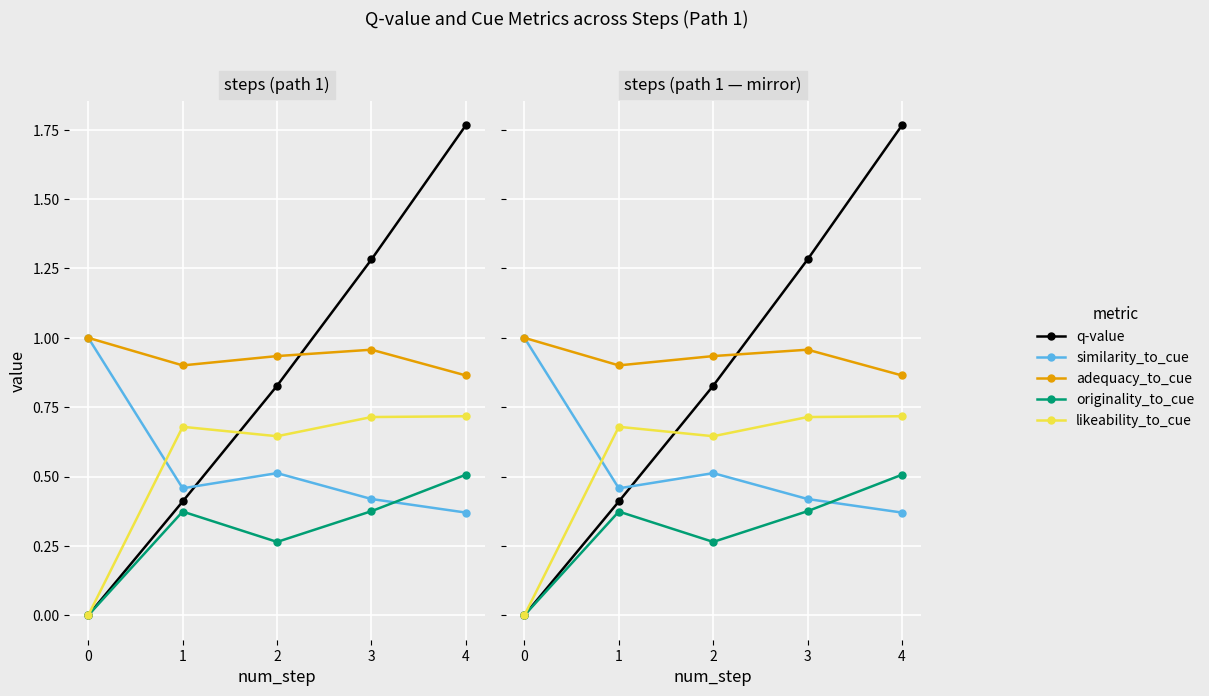

Reading right to left, transcribe all the data shown in this chart.

q-value: 1.8	1.3	0.8	0.4	0.0
similarity_to_cue: 0.4	0.4	0.5	0.5	1.0
adequacy_to_cue: 0.9	1.0	0.9	0.9	1.0
originality_to_cue: 0.5	0.4	0.3	0.4	0.0
likeability_to_cue: 0.7	0.7	0.6	0.7	0.0